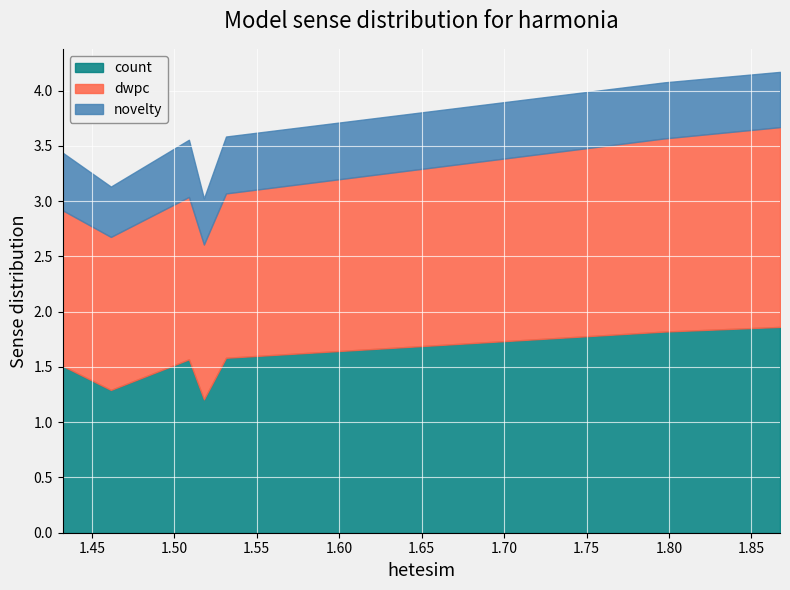

What is the average value of the novelty series?

0.5